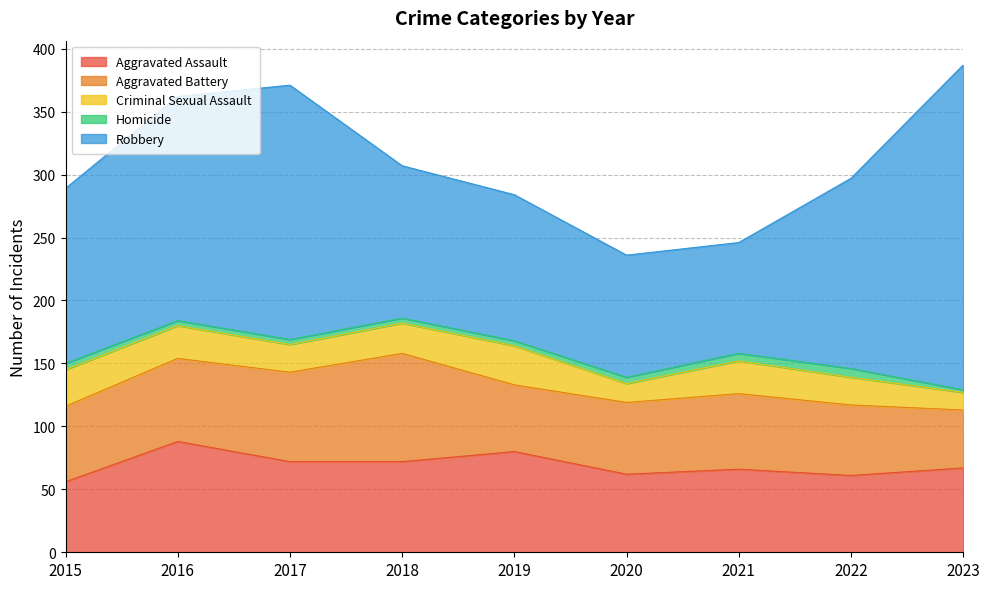

What is the difference between the Aggravated Battery values at 2019 and 2018?

33